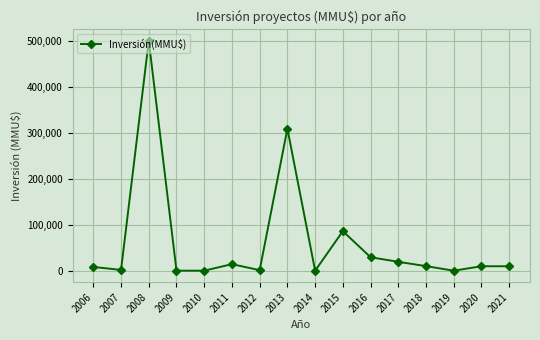

Where is the first local minimum?

2007